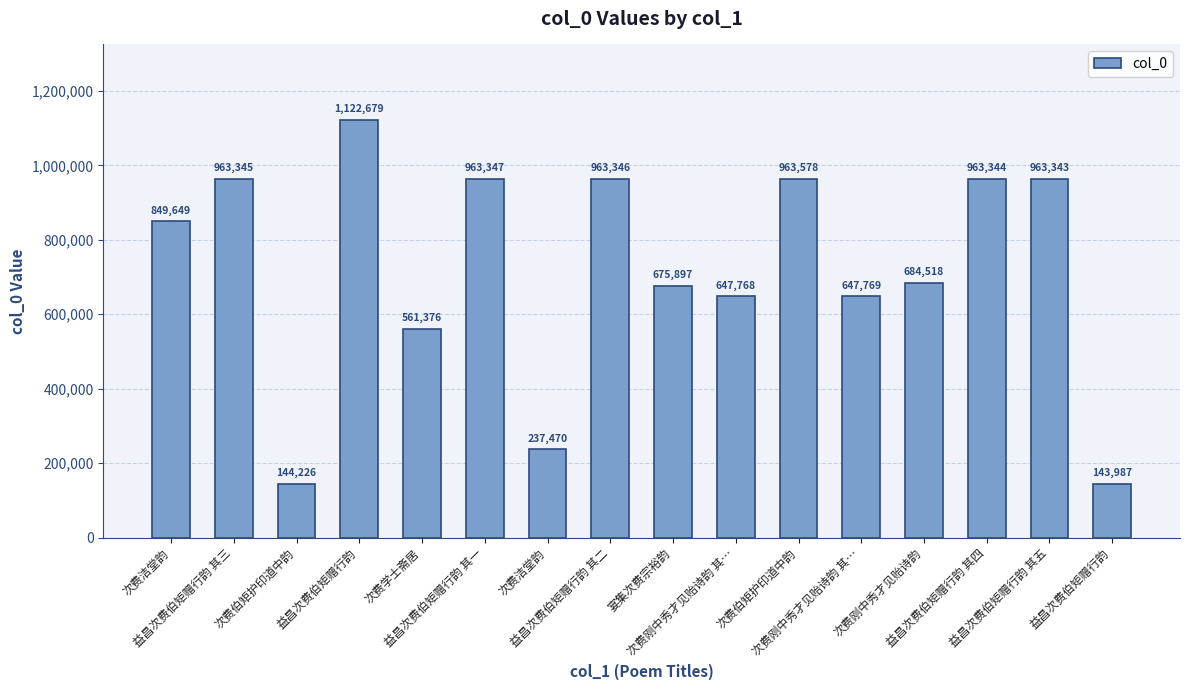

Reading left to right, what are all the values shown in this chart?

次费洁堂韵=849649	益昌次费伯矩赠行韵 其三=963345	次费伯矩护印道中韵=144226	益昌次费伯矩赠行韵=1122679	次费学士斋居=561376	益昌次费伯矩赠行韵 其一=963347	次费洁堂韵=237470	益昌次费伯矩赠行韵 其二=963346	宴集次费宗裕韵=675897	次费刚中秀才见贻诗韵 其…=647768	次费伯矩护印道中韵=963578	次费刚中秀才见贻诗韵 其…=647769	次费刚中秀才见贻诗韵=684518	益昌次费伯矩赠行韵 其四=963344	益昌次费伯矩赠行韵 其五=963343	益昌次费伯矩赠行韵=143987